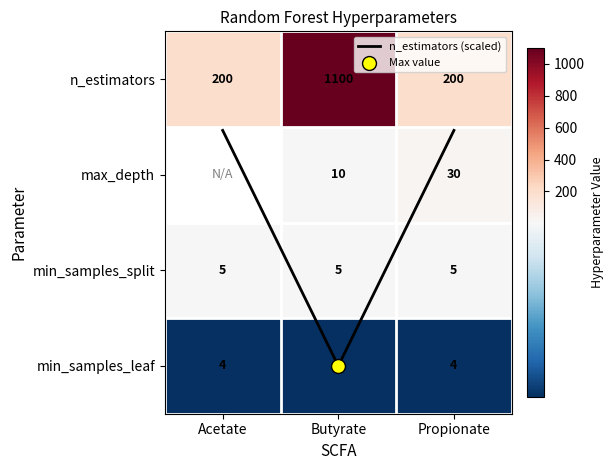

What is the average value of the min_samples_split series?

5.0